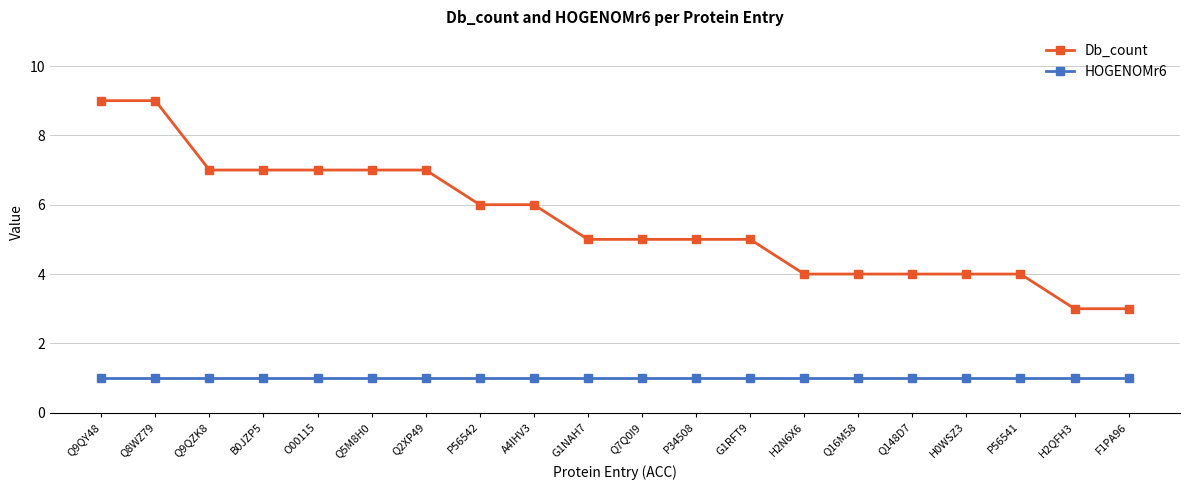

True or false: Db_count and HOGENOMr6 intersect in this chart.

False